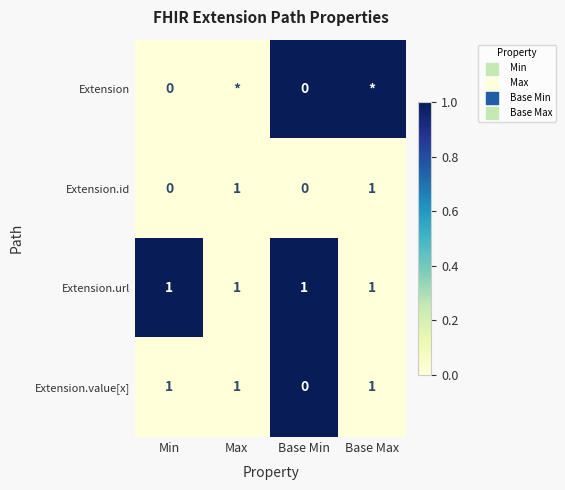

What is the sum of all Extension.url values?

4